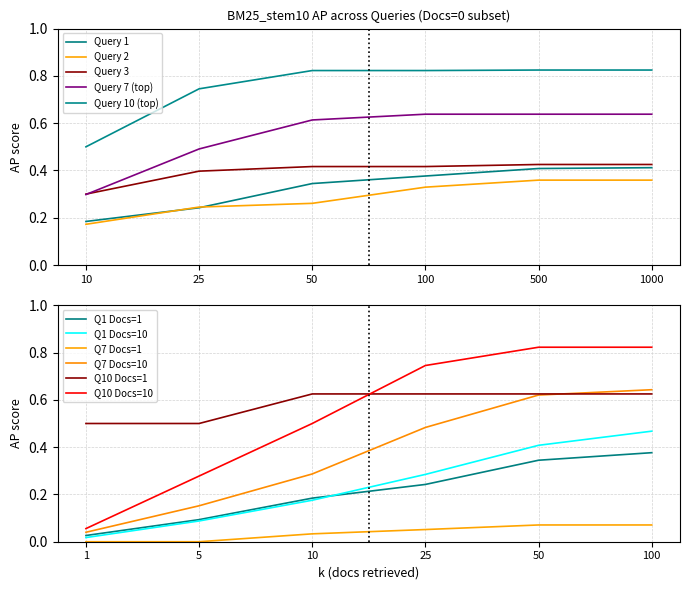

What is the sum of the Query 10 (top) values at 10 and 25?

1.2